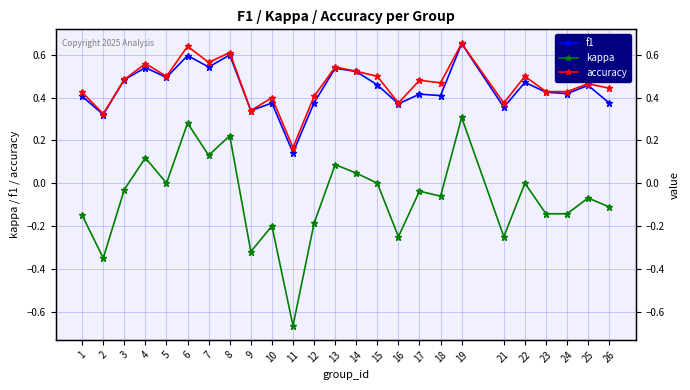

Where is kappa nearest to the value 0?

5